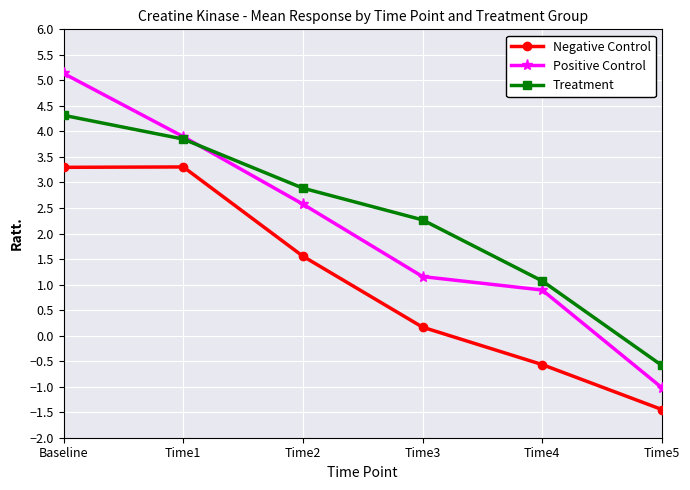

True or false: Negative Control and Treatment cross at least once.

False